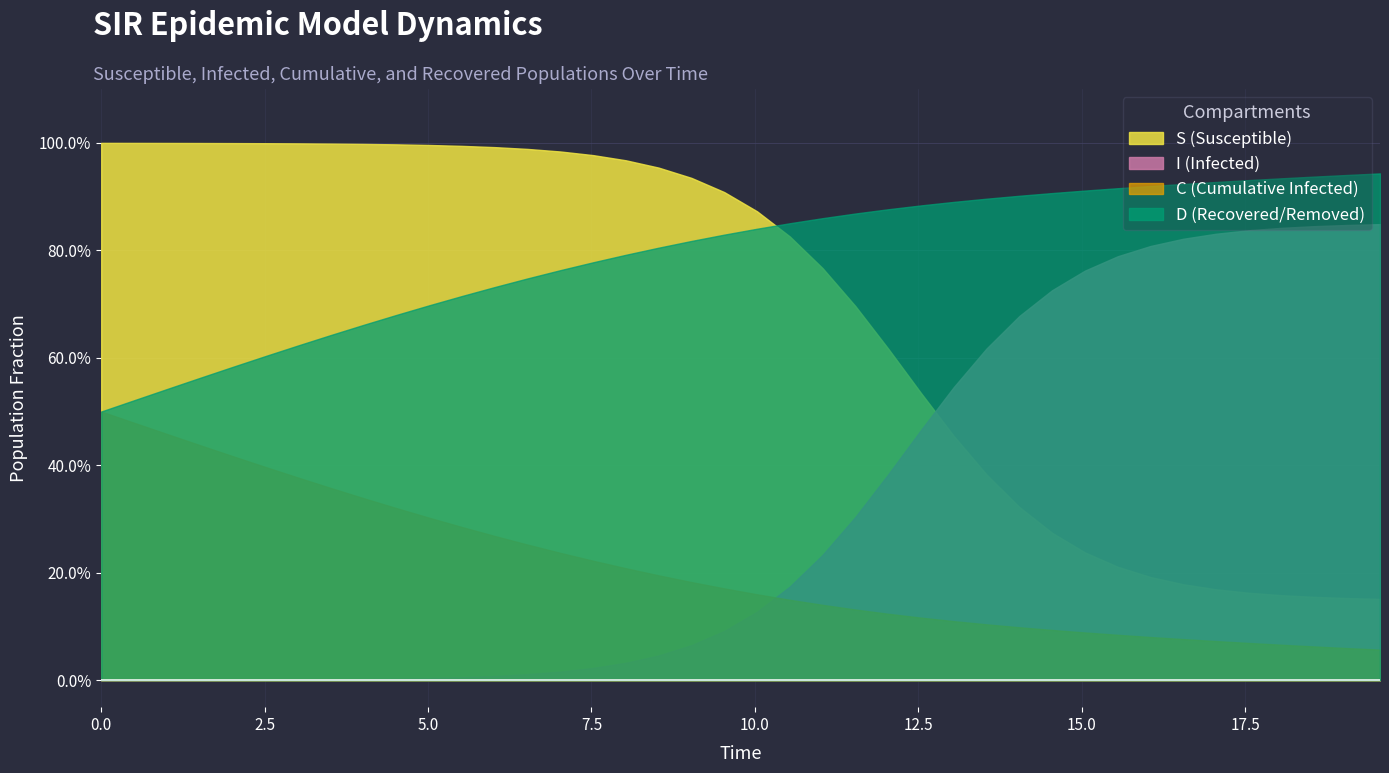

List the labels in order of I value, largest first.

39, 38, 37, 36, 35, 34, 33, 32, 31, 30, 29, 28, 27, 26, 25, 24, 23, 22, 21, 20, 19, 18, 17, 16, 15, 14, 13, 12, 11, 10, 9, 8, 7, 6, 5, 4, 3, 2, 1, 0